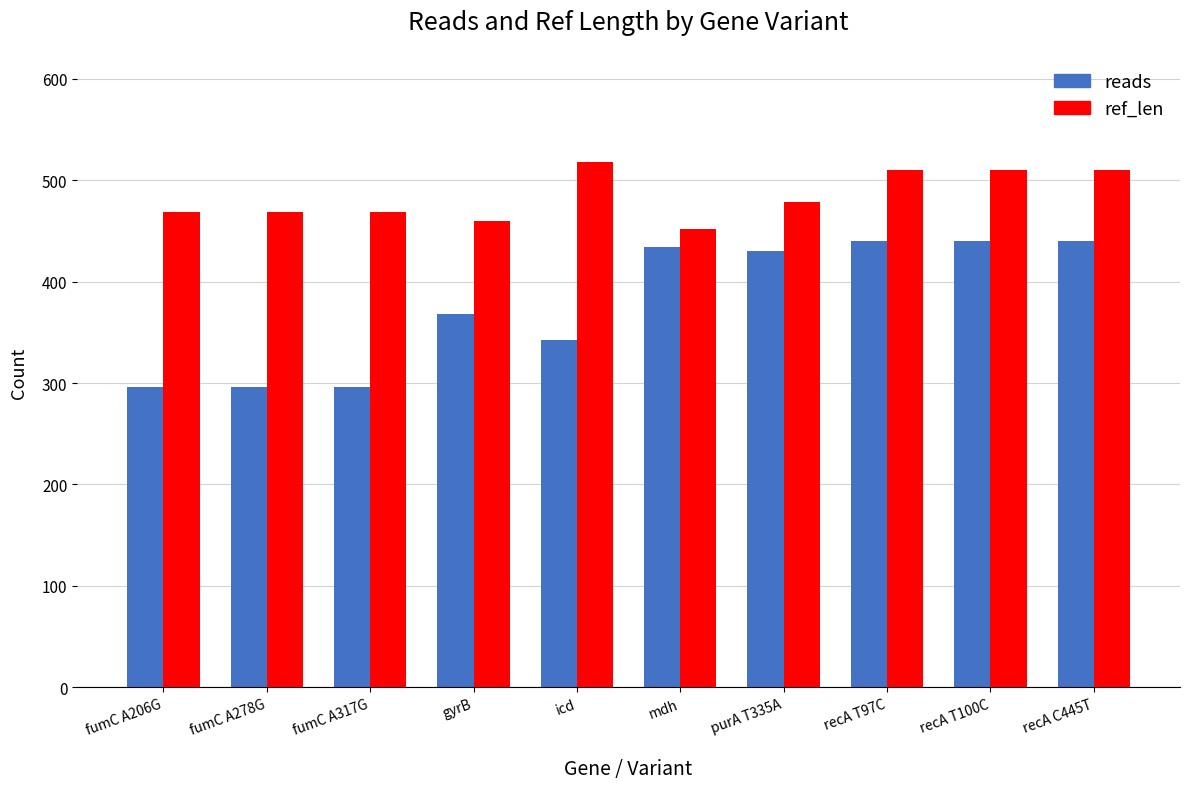

Is the value of ref_len at gyrB greater than the value of reads at recA T100C?

Yes